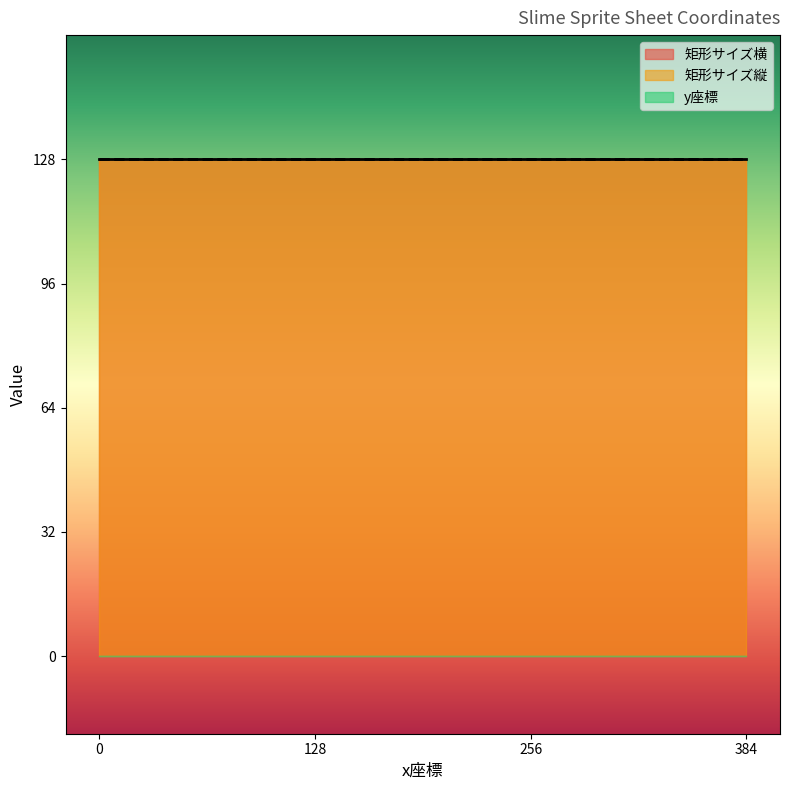

True or false: 矩形サイズ横 and y座標 cross at least once.

False